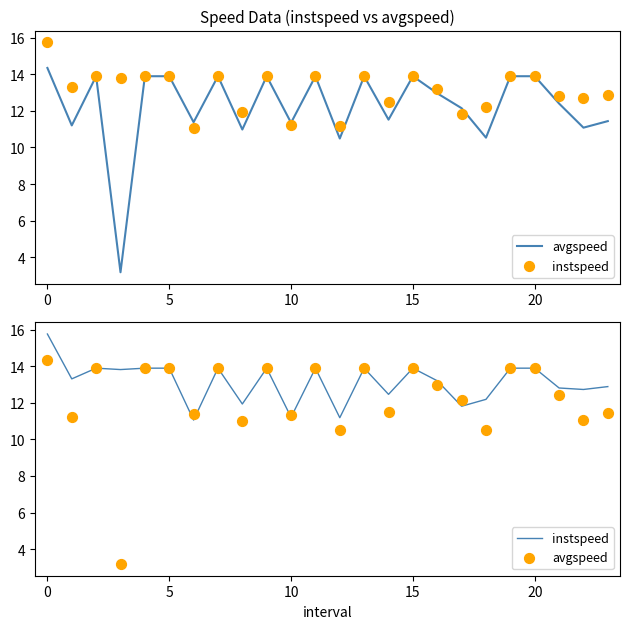

Is the value of instspeed at 15 greater than the value of avgspeed at 11?

No